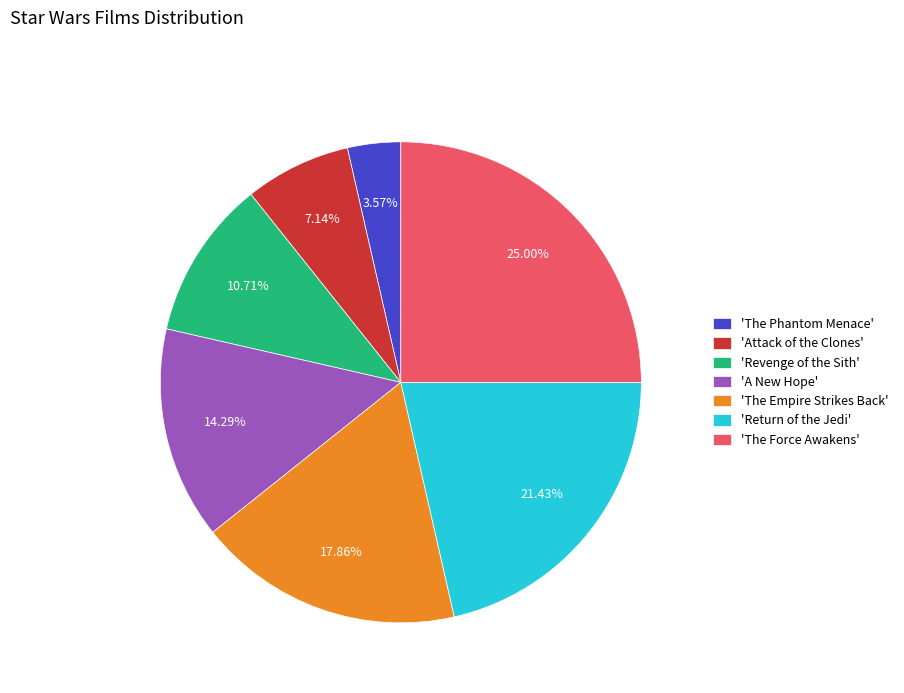

Between 'A New Hope' and 'Return of the Jedi', which is larger?

'Return of the Jedi'